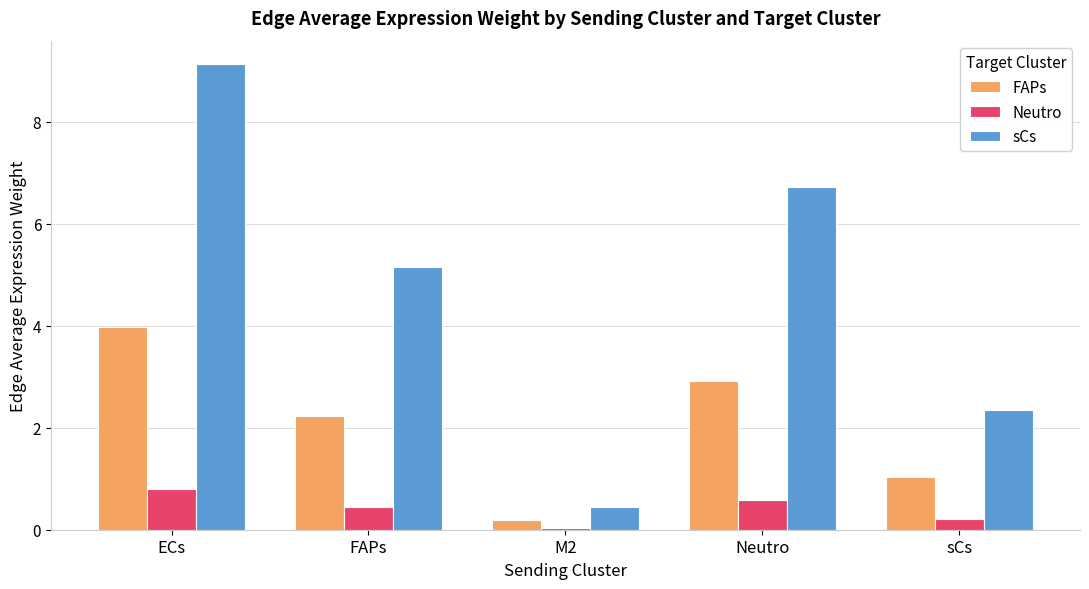

Rank the series by their maximum value, from highest to lowest.

sCs, FAPs, Neutro